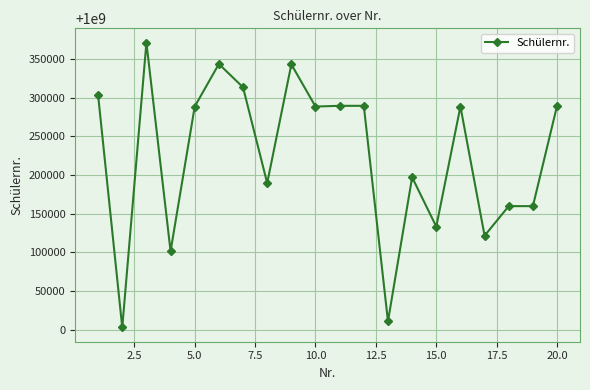

What is the difference between the second highest and second lowest values?

332526